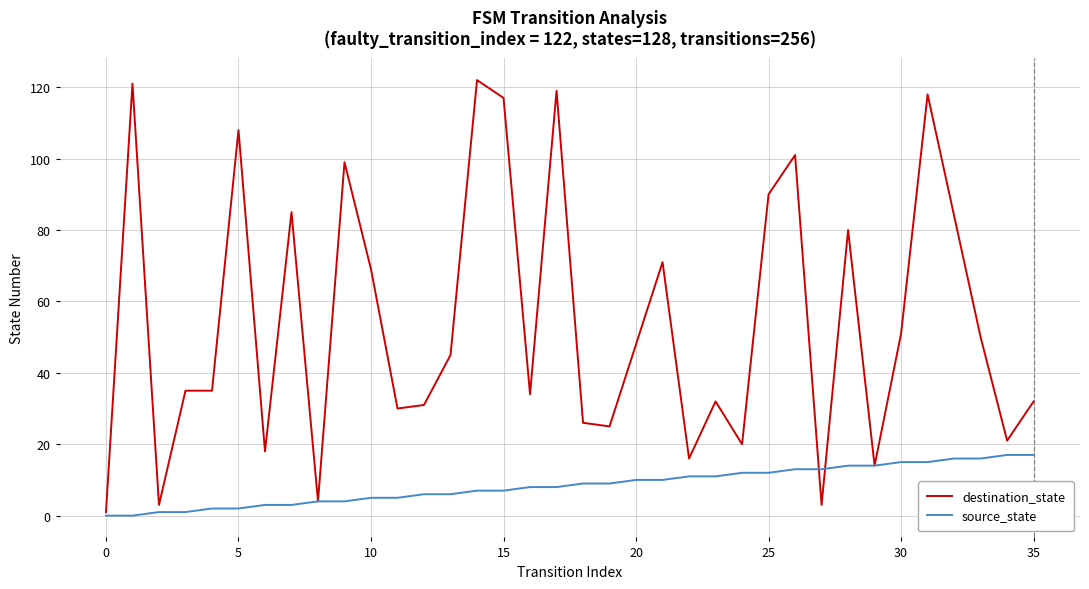

What is the difference between the maximum and minimum values in the destination_state series?

121